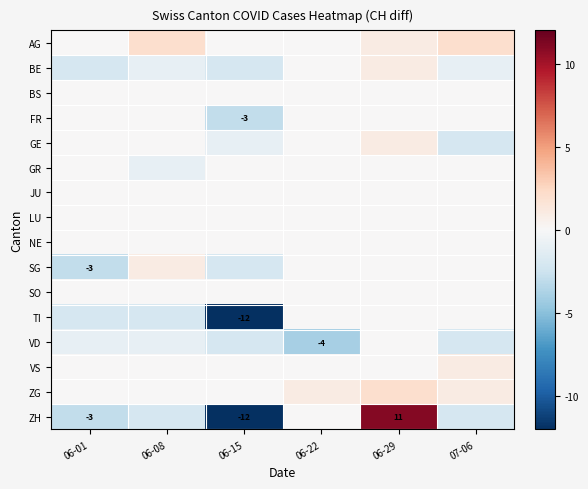

What is the total value across all series at 06-15?

-34